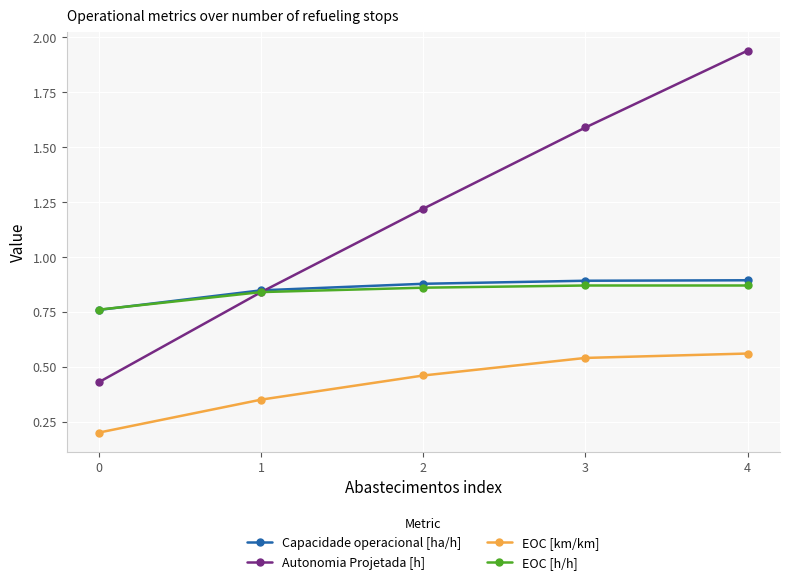

Which series has the largest total across all categories?

Autonomia Projetada [h]